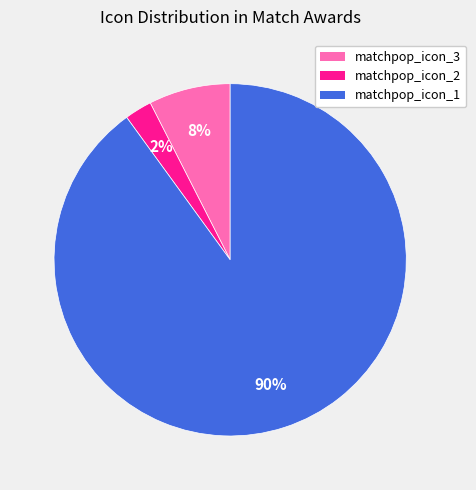

Is there a majority slice in this chart?

Yes